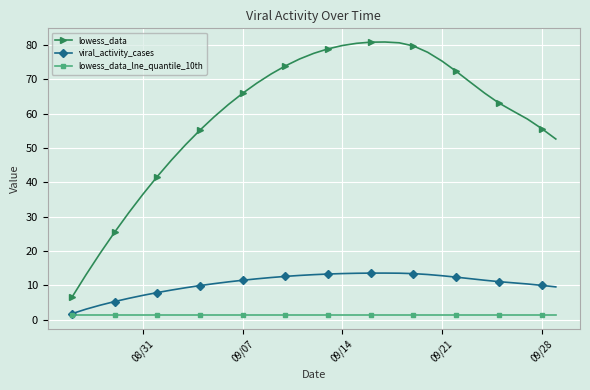

What is the difference between the second highest and second lowest values in the lowess_data series?

67.7